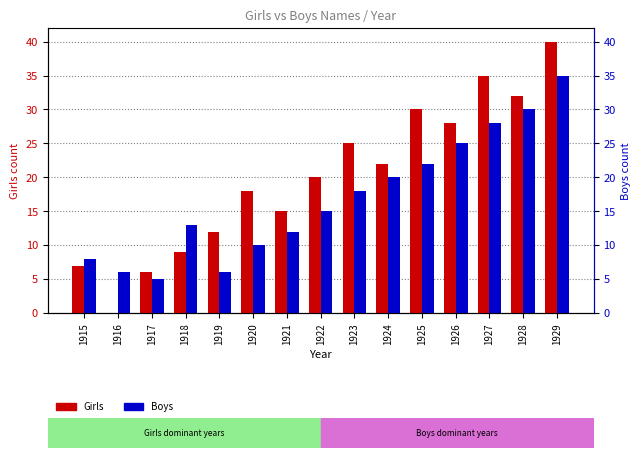

Is the value of Girls at 1920 greater than the value of Boys at 1924?

No